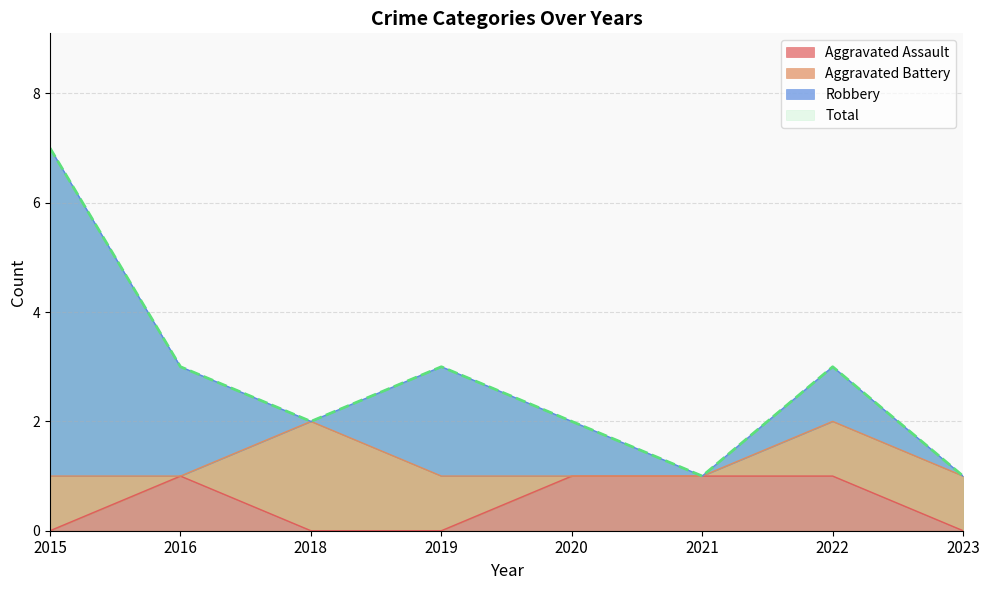

How many Total values are between 2 and 3?

5